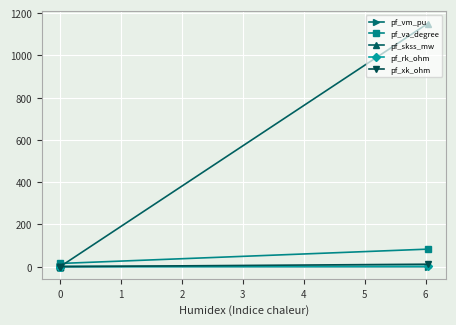

Is it true that pf_rk_ohm equals 0.6 at 0?

False